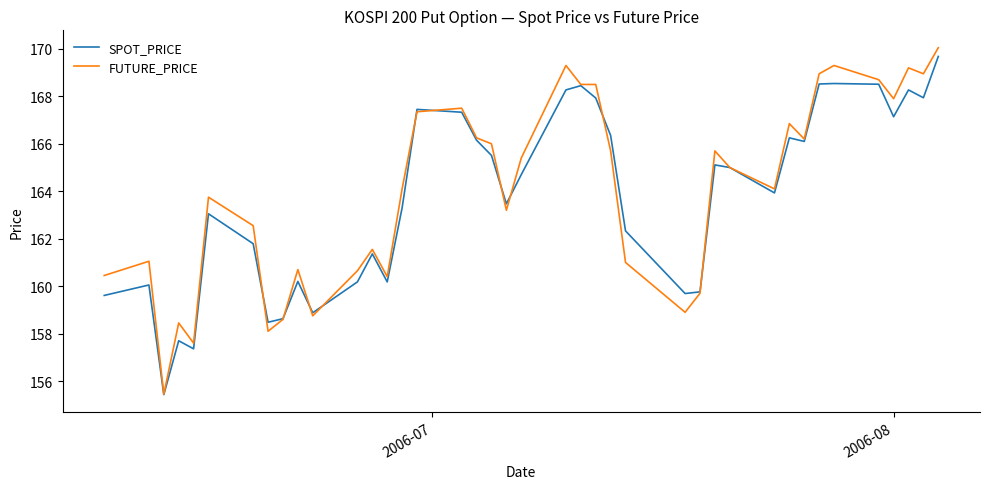

What is the average value of the SPOT_PRICE series?

163.7